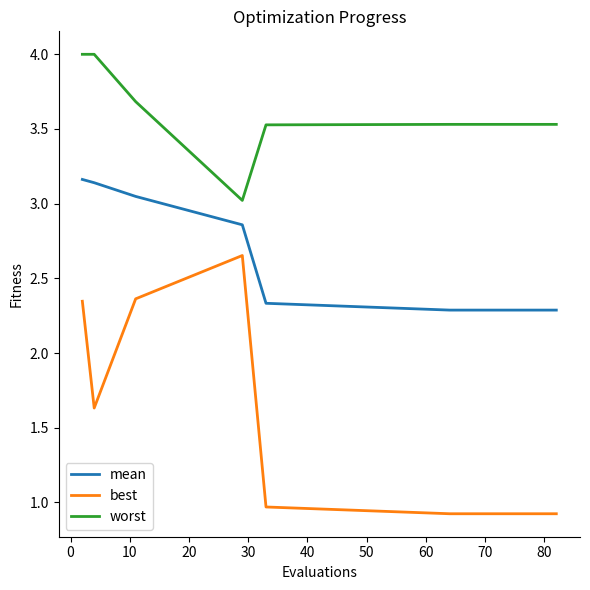

Which series has the largest total across all categories?

worst